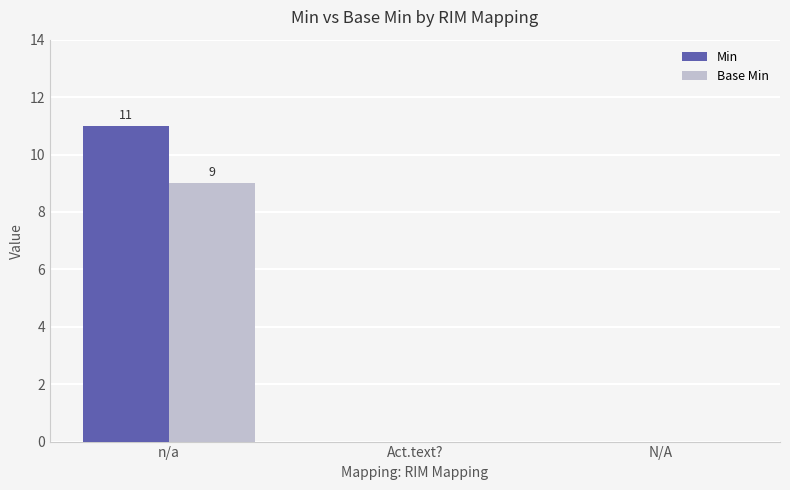

Which series changed the most between n/a and N/A?

Min